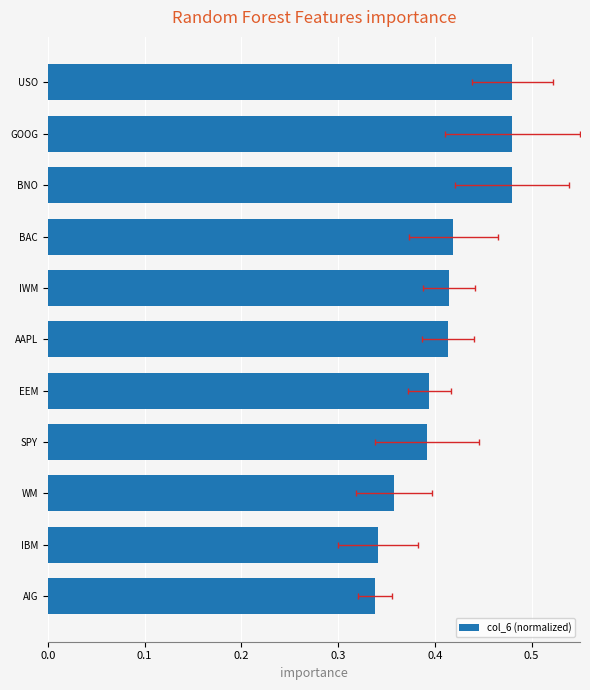

What is the difference between the maximum and second lowest values?

0.1